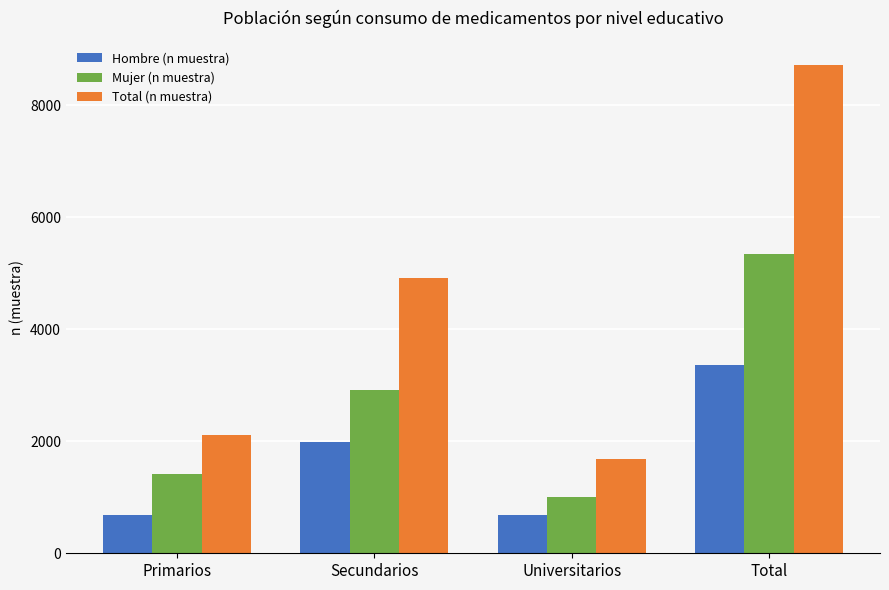

What is the sum of the Hombre (n muestra) values at Primarios and Total?

4053